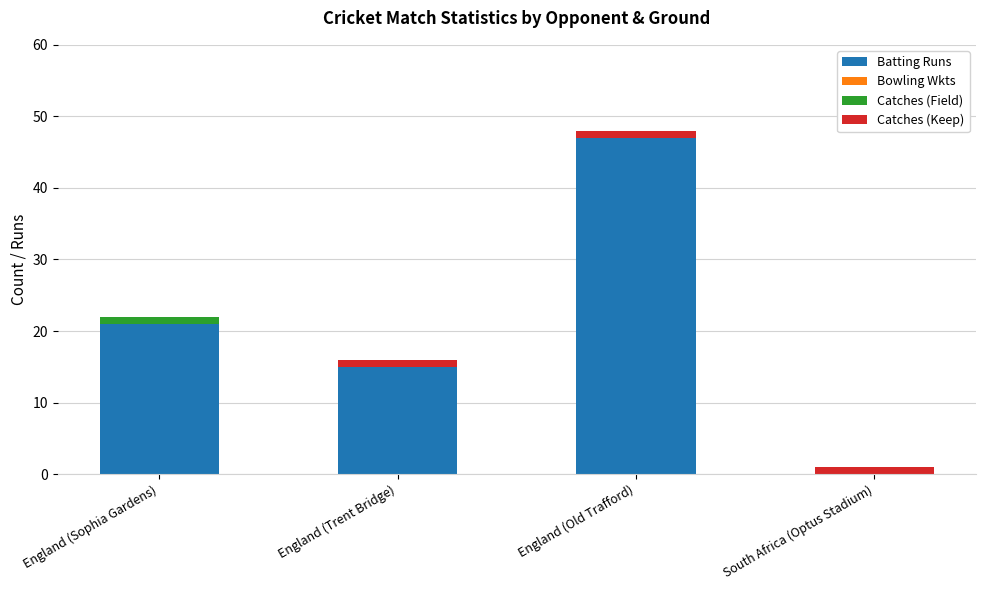

At which category is the sum across all series the highest?

England (Old Trafford)